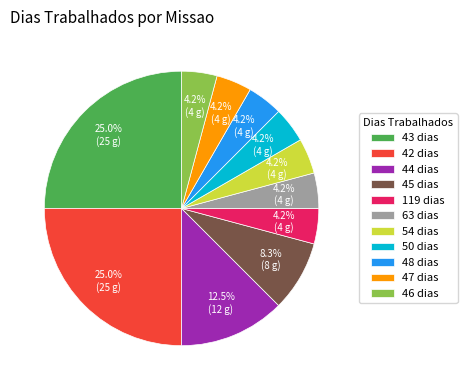

Is the sum of 45 dias and 44 dias greater than half?

No